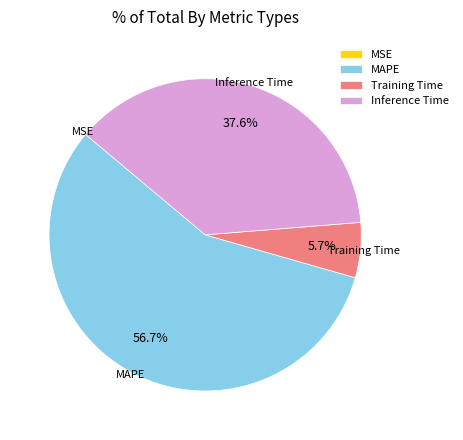

What is the largest slice in the pie chart?

MAPE